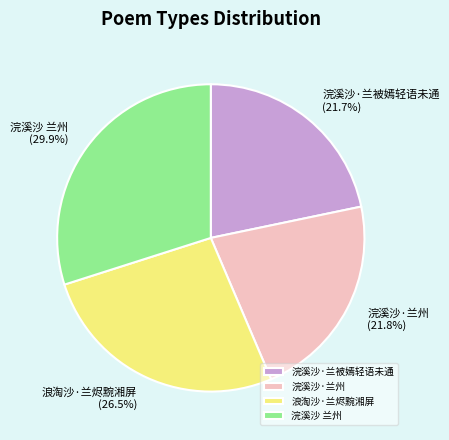

Approximately how many times larger is the value at 浪淘沙·兰烬黦湘屏 compared to 浣溪沙·兰被嫣轻语未通?

1.2